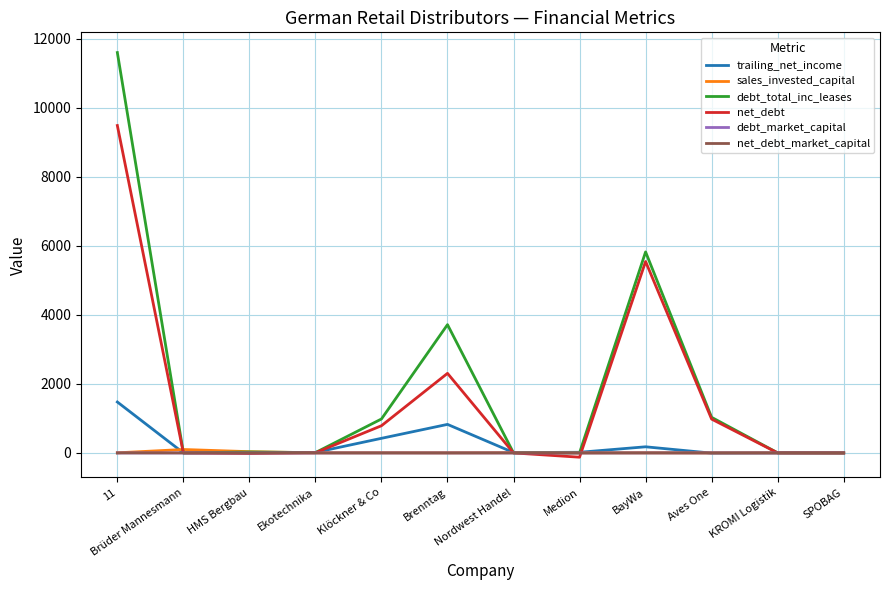

What is the smallest value displayed?

-123.9